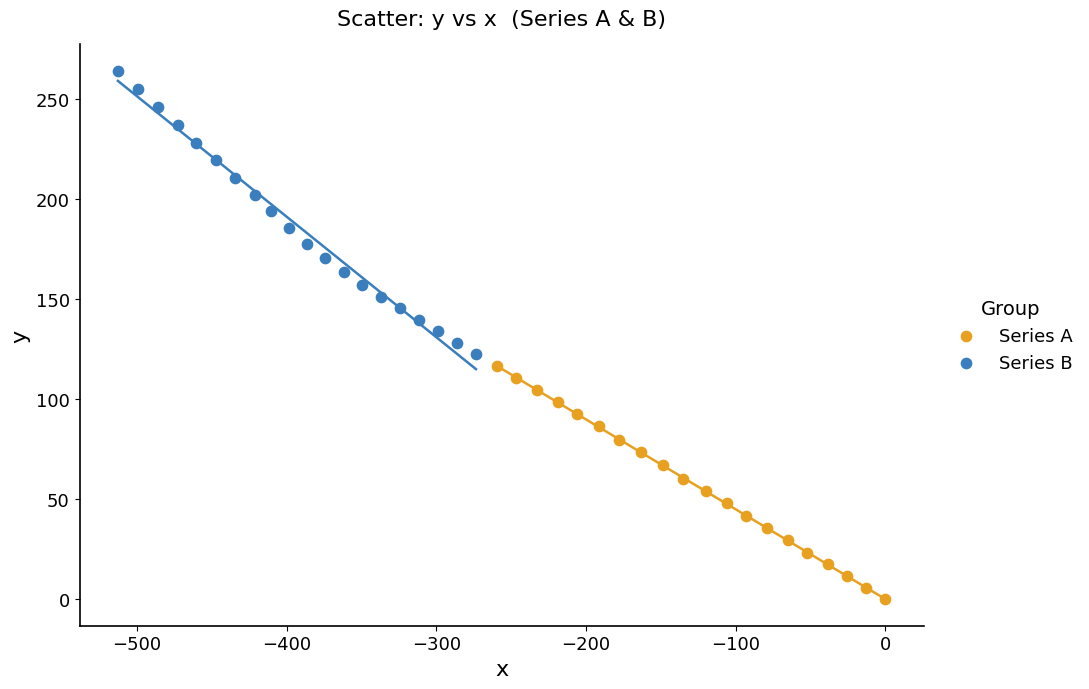

Which series reaches the minimum Y coordinate?

Series A